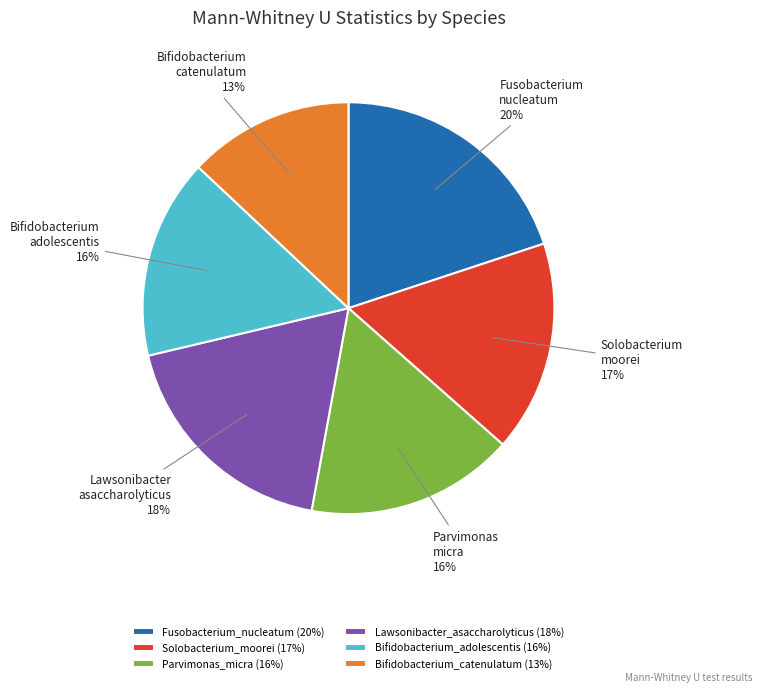

Does Solobacterium_moorei represent more than half of the total?

No